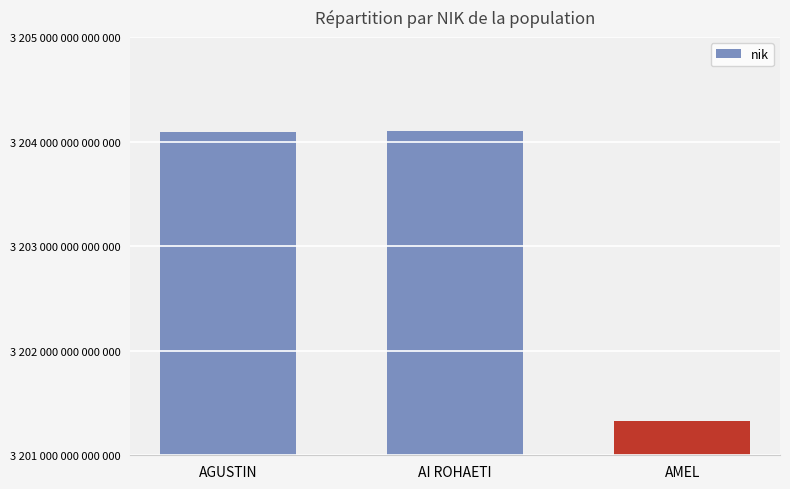

Does the chart contain any negative values?

No